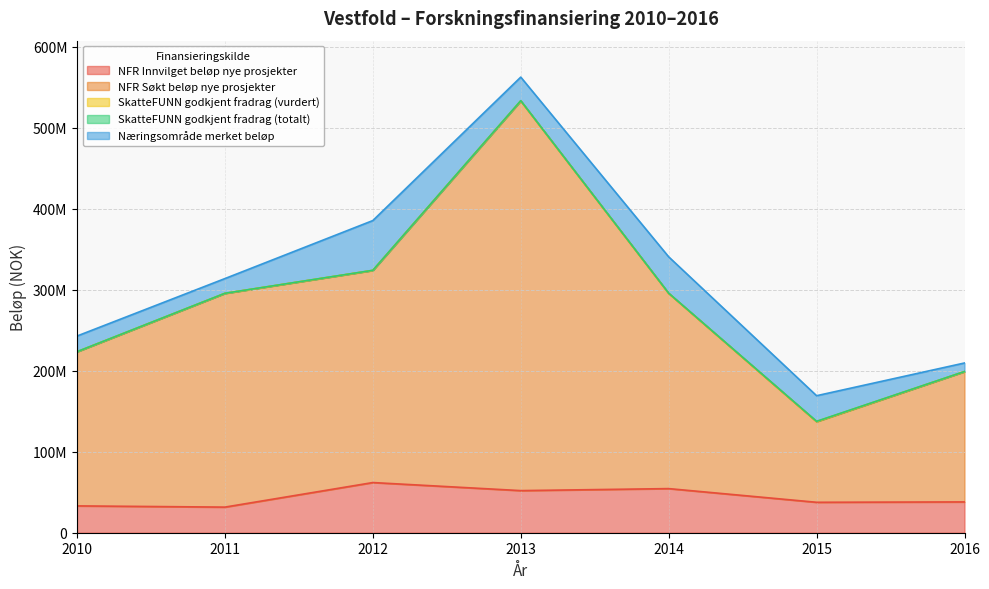

How many data points does each series have?

7